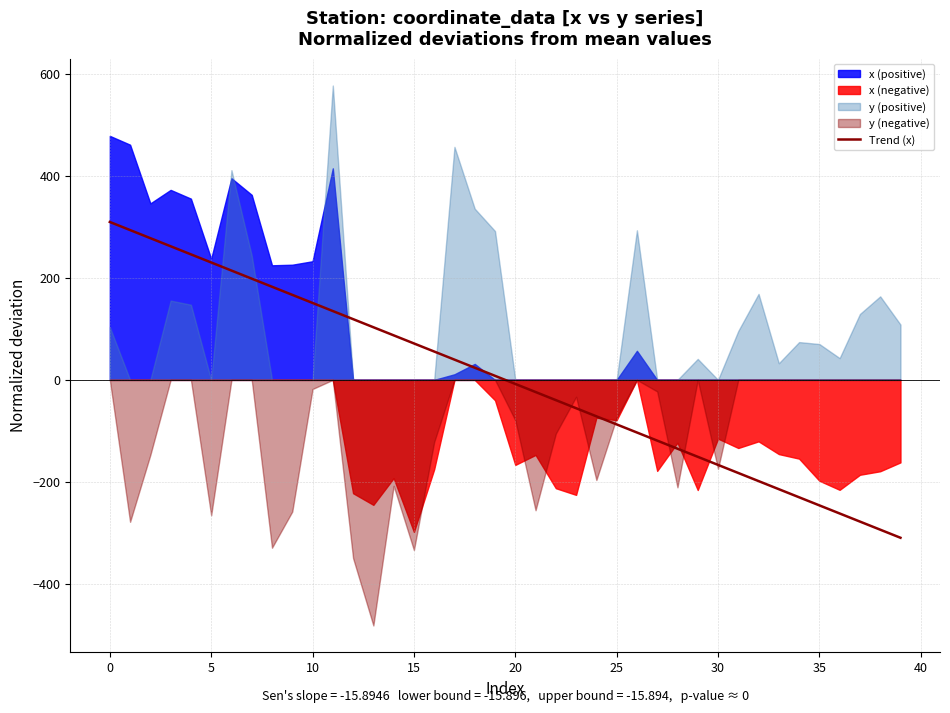

The Trend (x) series shows -294.7 at 30. True or false?

False